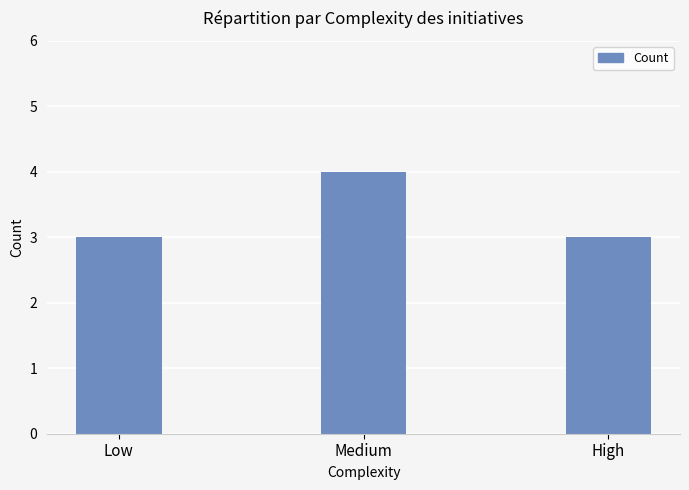

What is the label of the 2nd bar from the left?

Medium